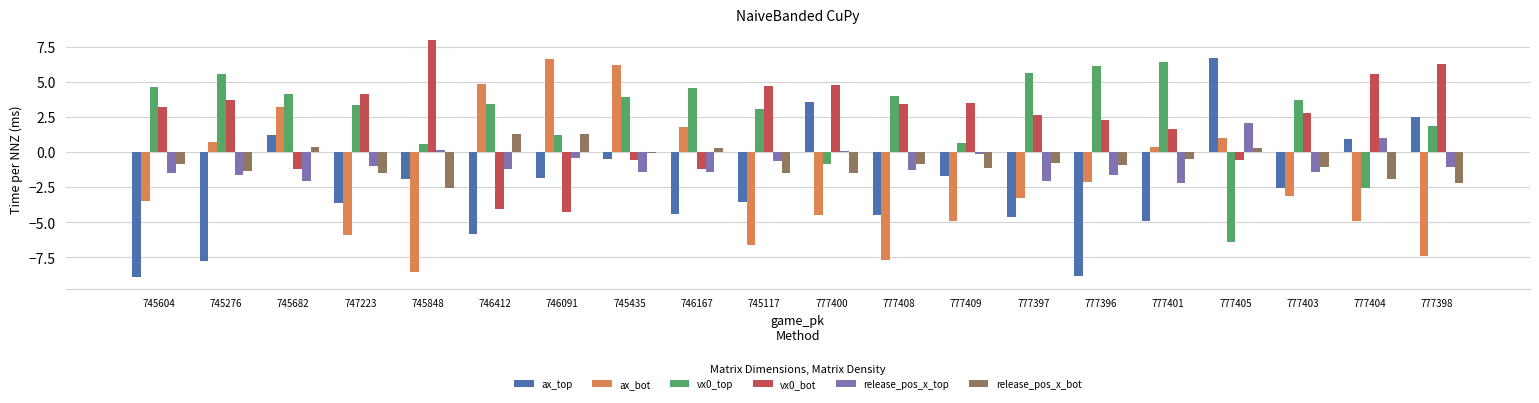

How many values in the vx0_bot series are below 3?

10